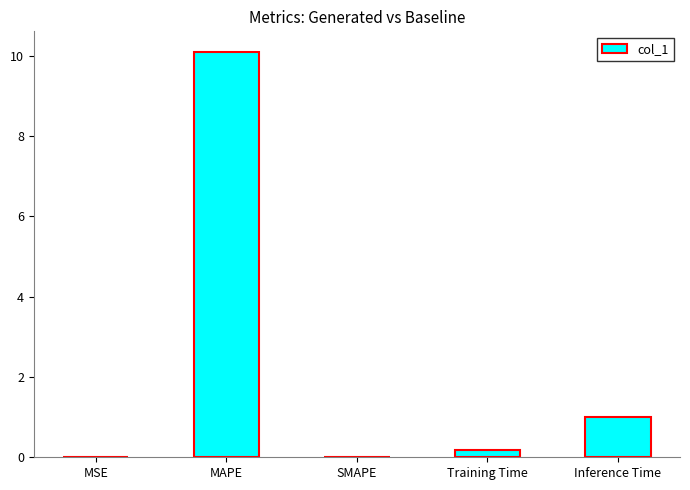

What is the sum of all values?

11.3